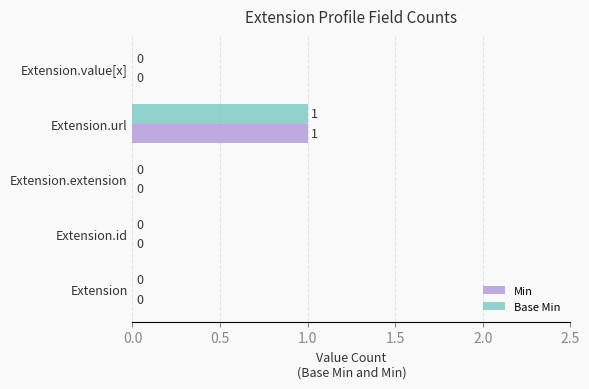

How many data points does each series have?

5